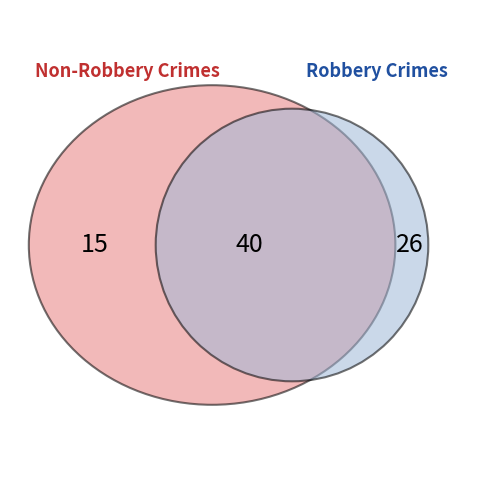

Which slice is the largest?

Robbery